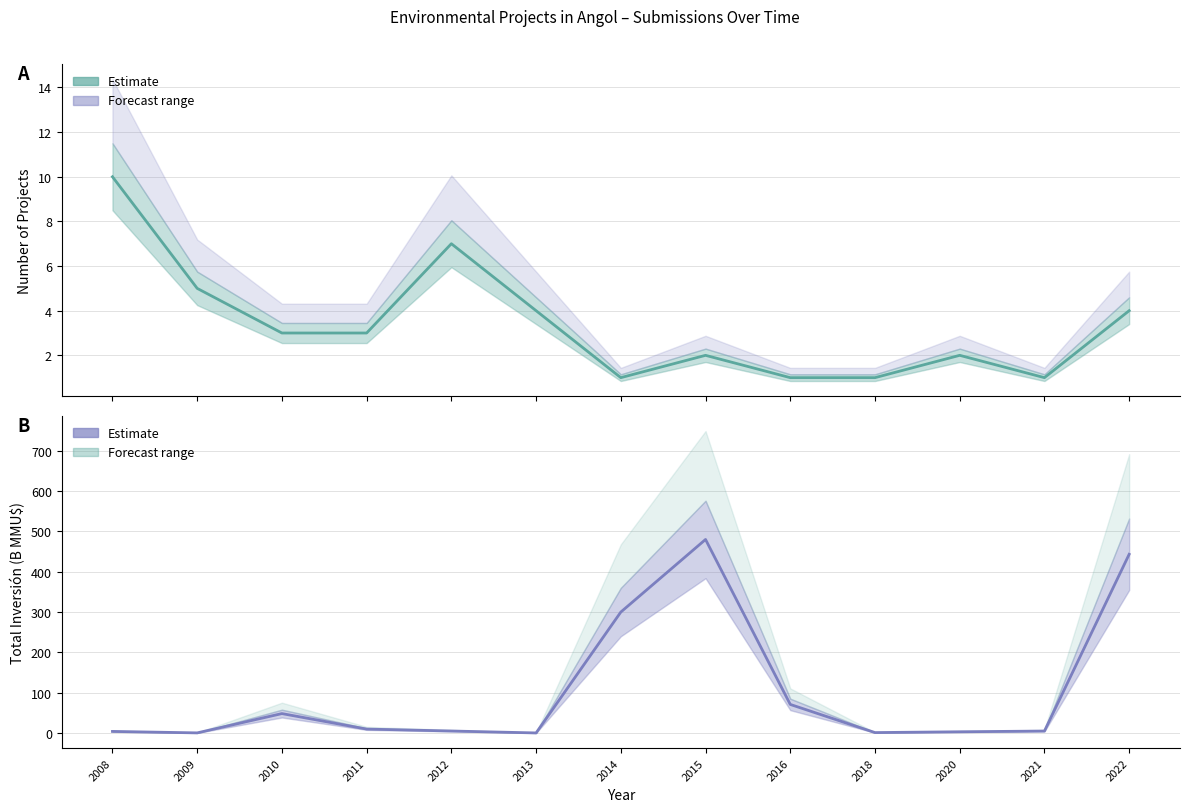

What is the total value across all series at 2014?

301.0